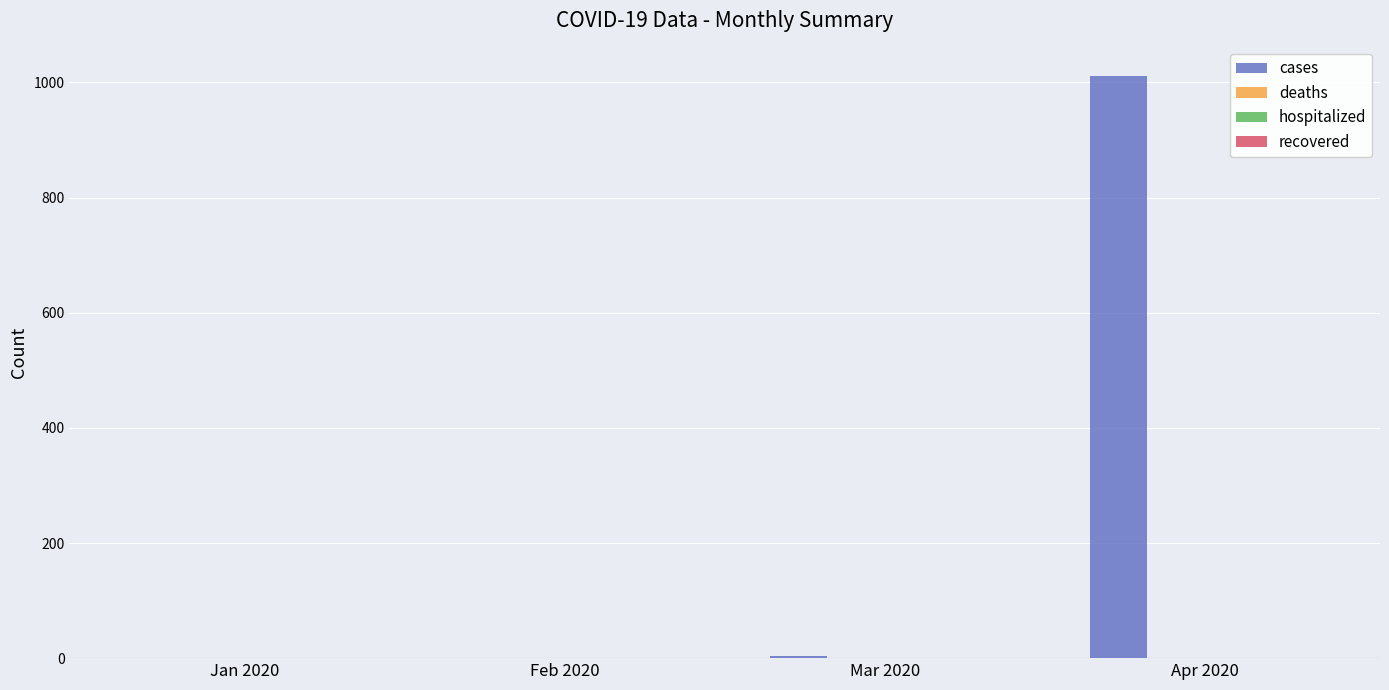

What is the sum of all values?

1015